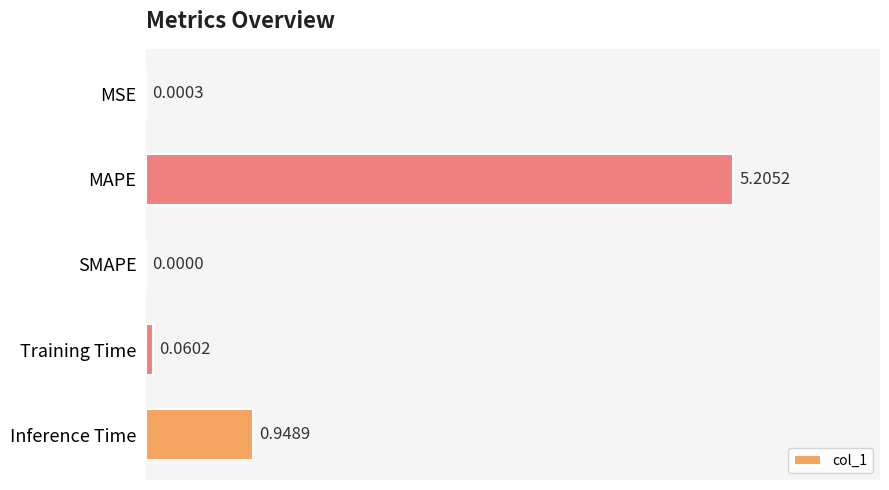

What is the greatest value displayed?

5.2